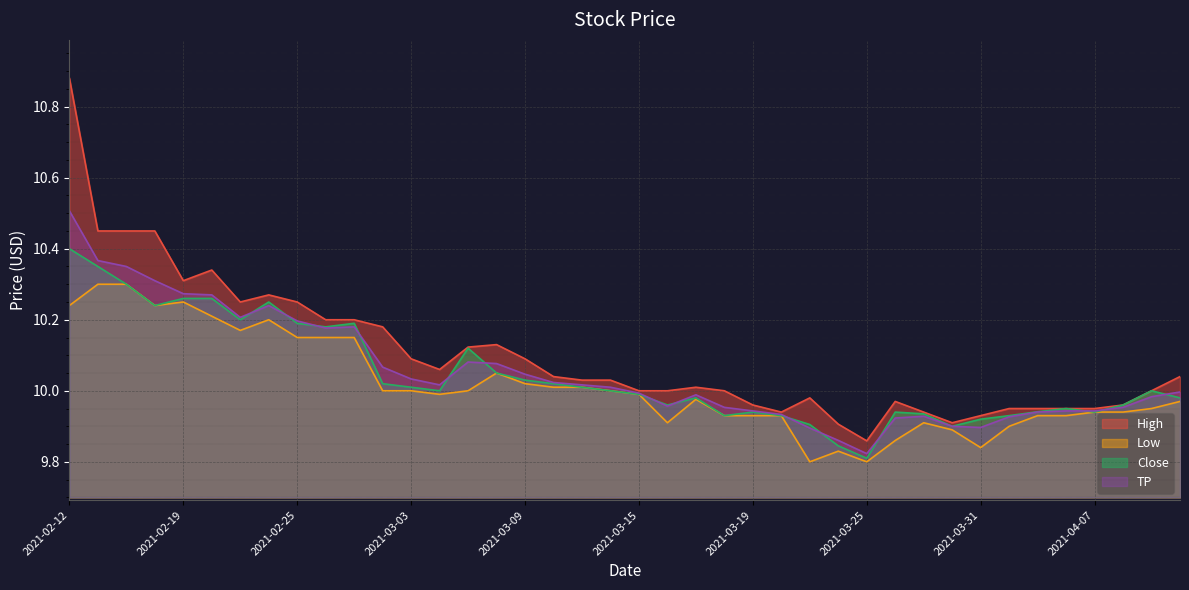

How many lines are shown in the chart?

4